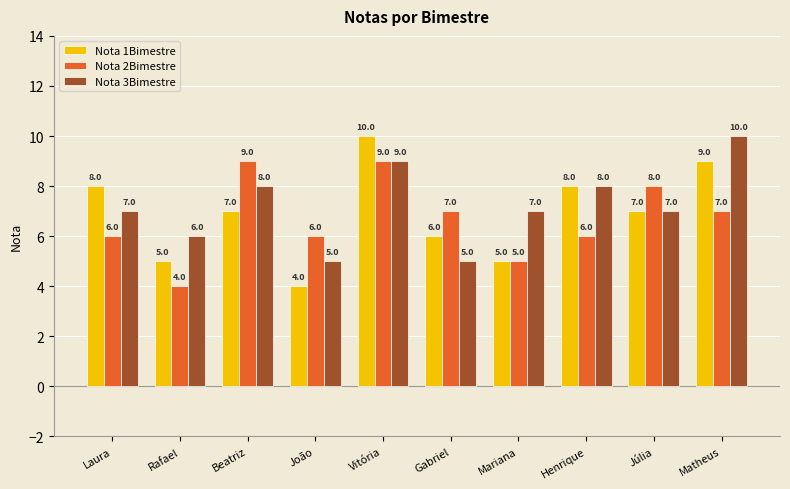

What is the approximate value of Nota 2Bimestre at Laura?

6